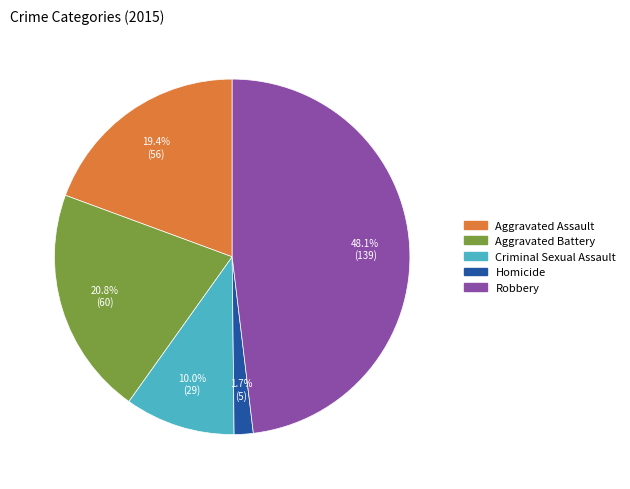

What percentage is the Aggravated Battery slice, to the nearest percent?

21%